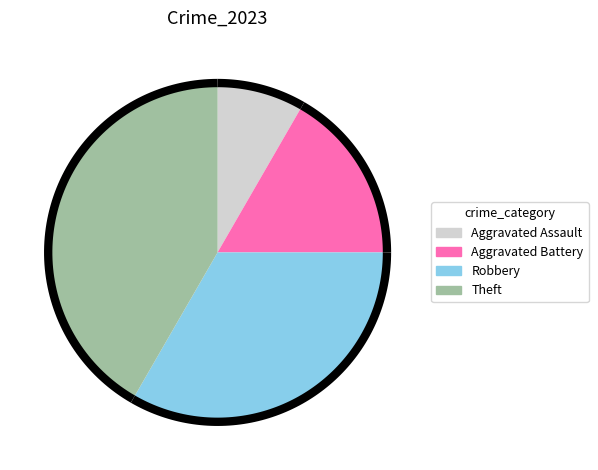

How many slices are in this pie chart?

4